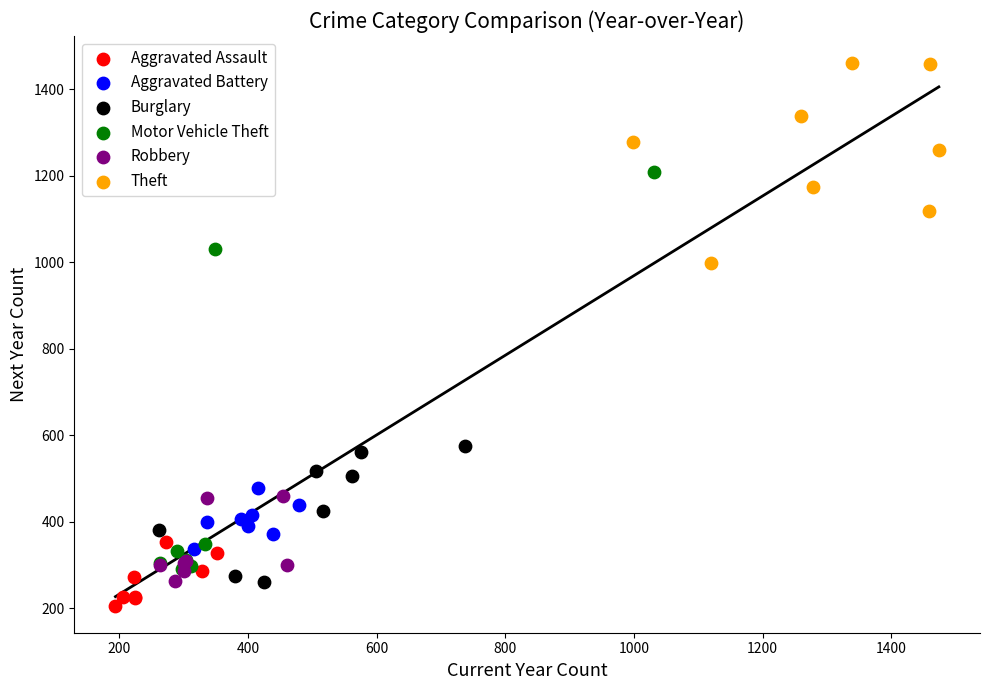

Which series reaches the maximum Y coordinate?

Theft